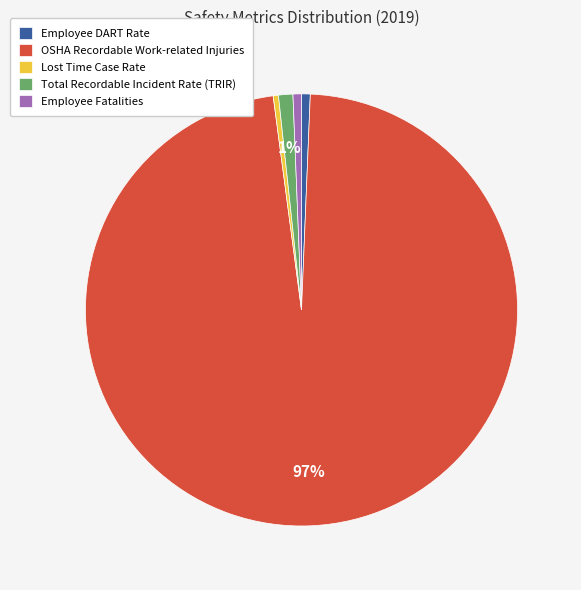

How many slices are in this pie chart?

5